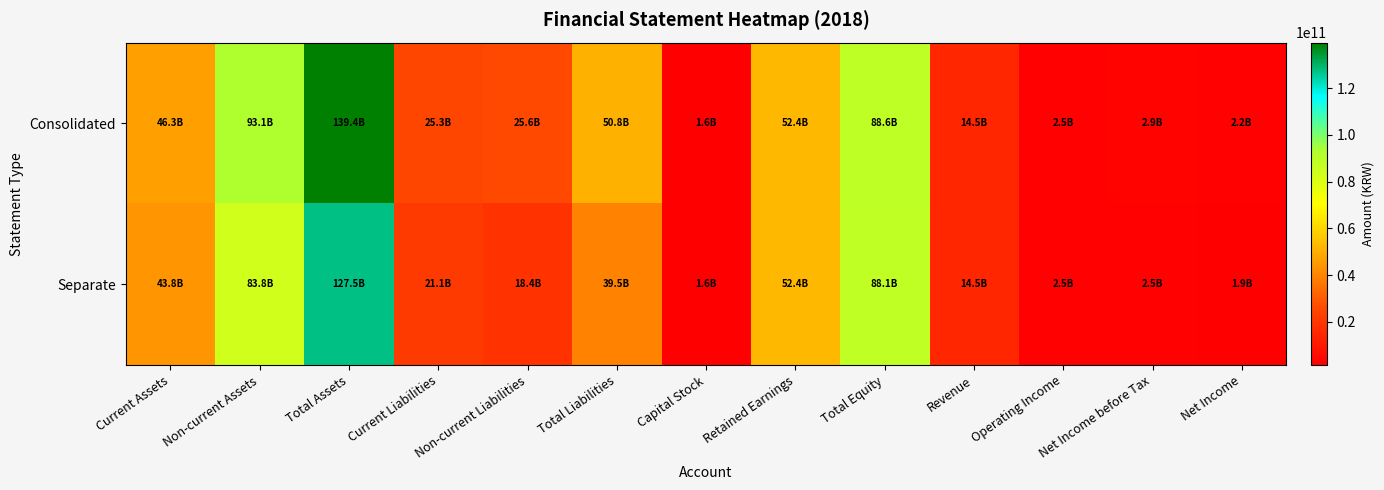

Which category has the lowest value across all series?

Capital Stock